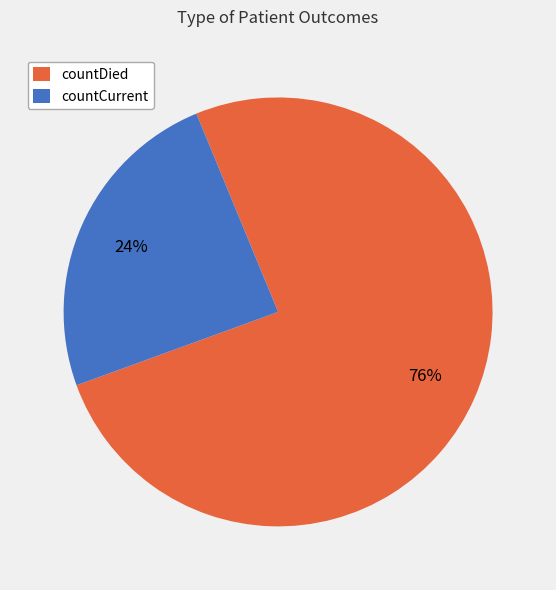

Is it true that countDied is 76% of the pie?

True